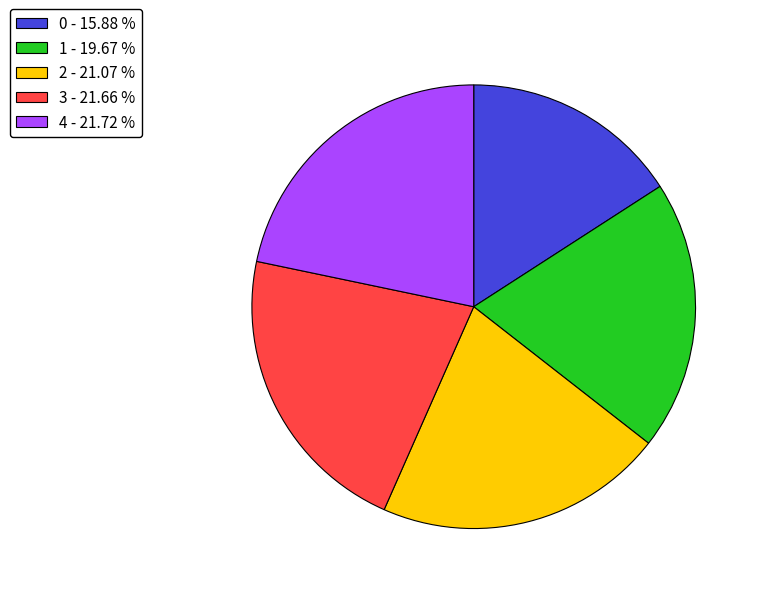

Count the number of slices in the pie.

5